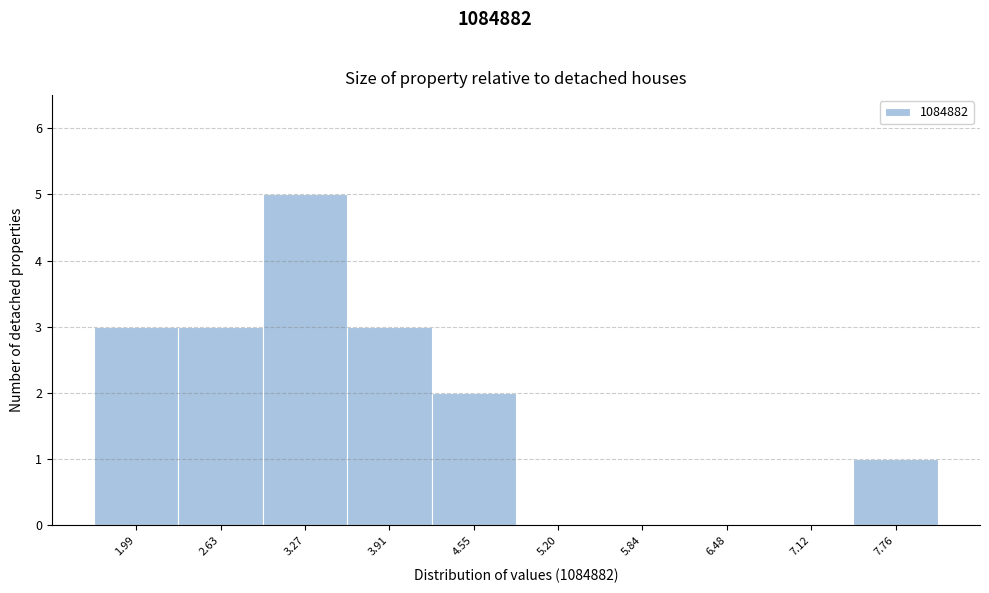

Reading left to right, list all the values displayed in this chart.

1.99=3	2.63=3	3.27=5	3.91=3	4.55=2	5.20=0	5.84=0	6.48=0	7.12=0	7.76=1